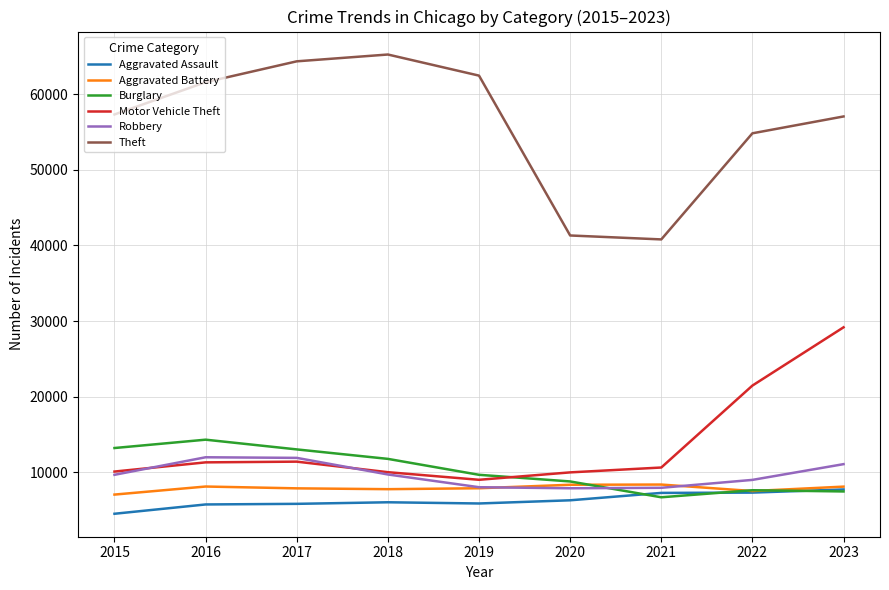

In Theft, how many points are lower than both neighbors (excluding endpoints)?

1